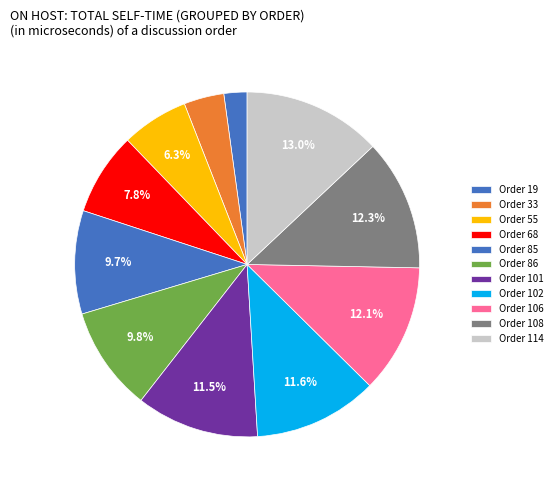

Is there a majority slice in this chart?

No